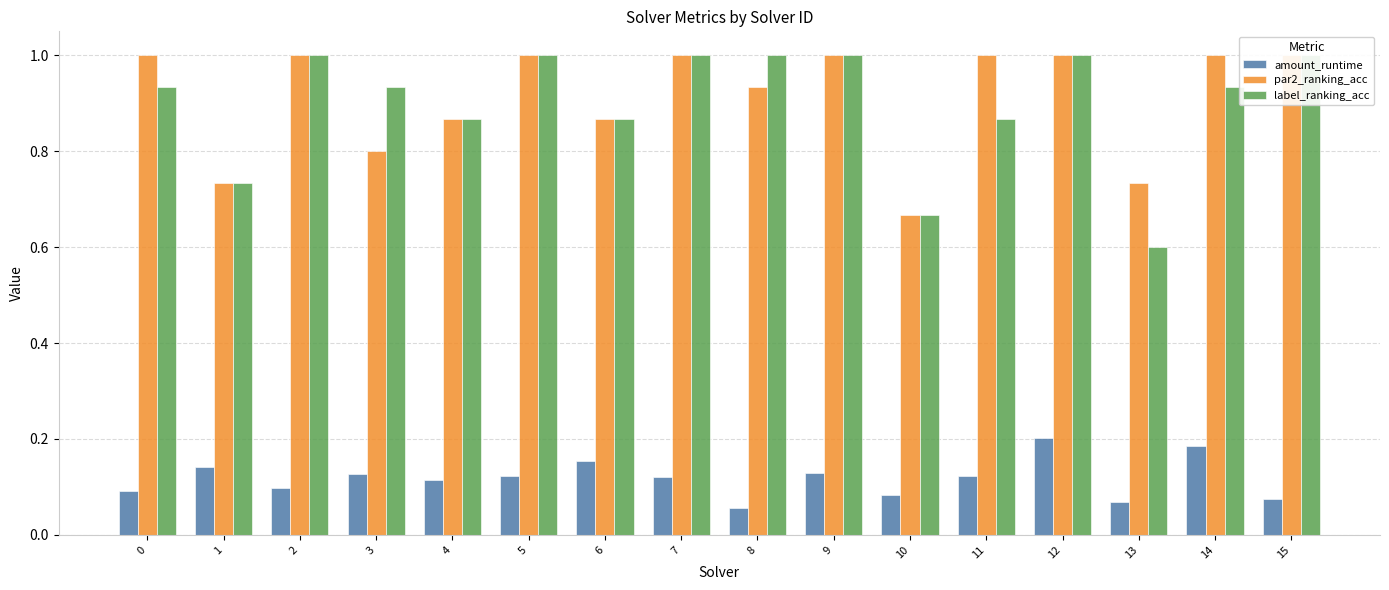

Is the value of amount_runtime at 13 greater than the value of par2_ranking_acc at 5?

No